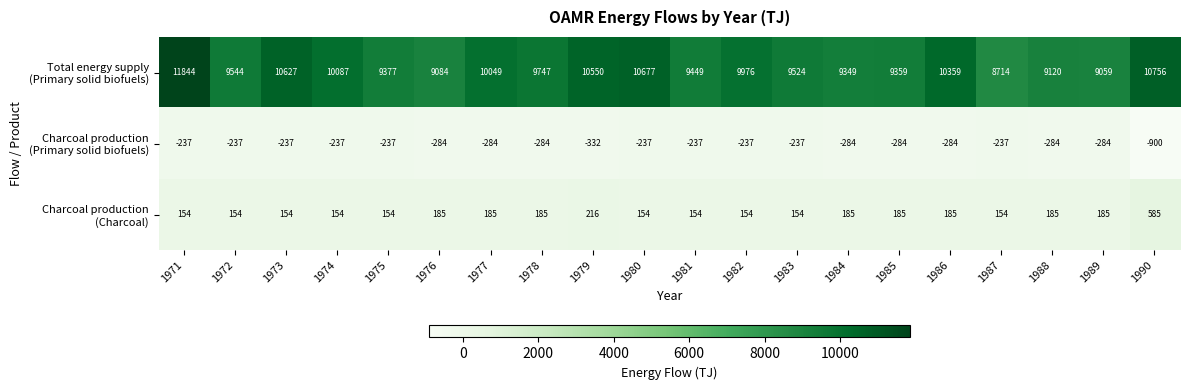

Count the number of categories in the chart.

20